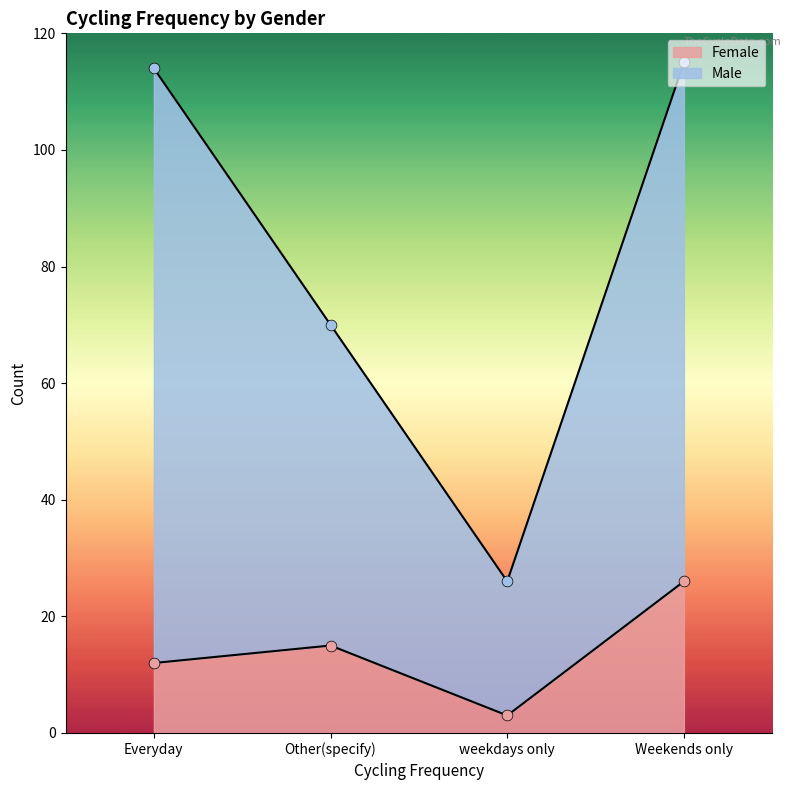

At how many categories does at least one series exceed 106?

2